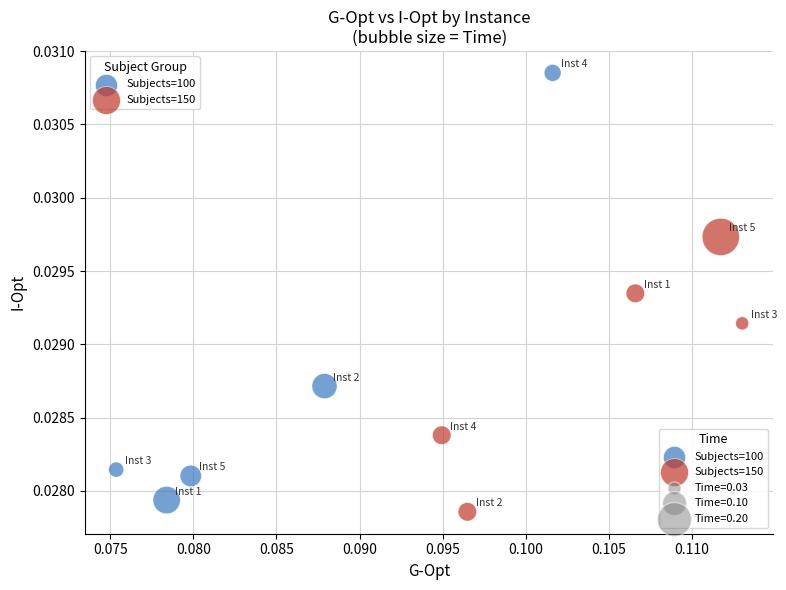

Which series contains the highest Y value?

Subjects=100